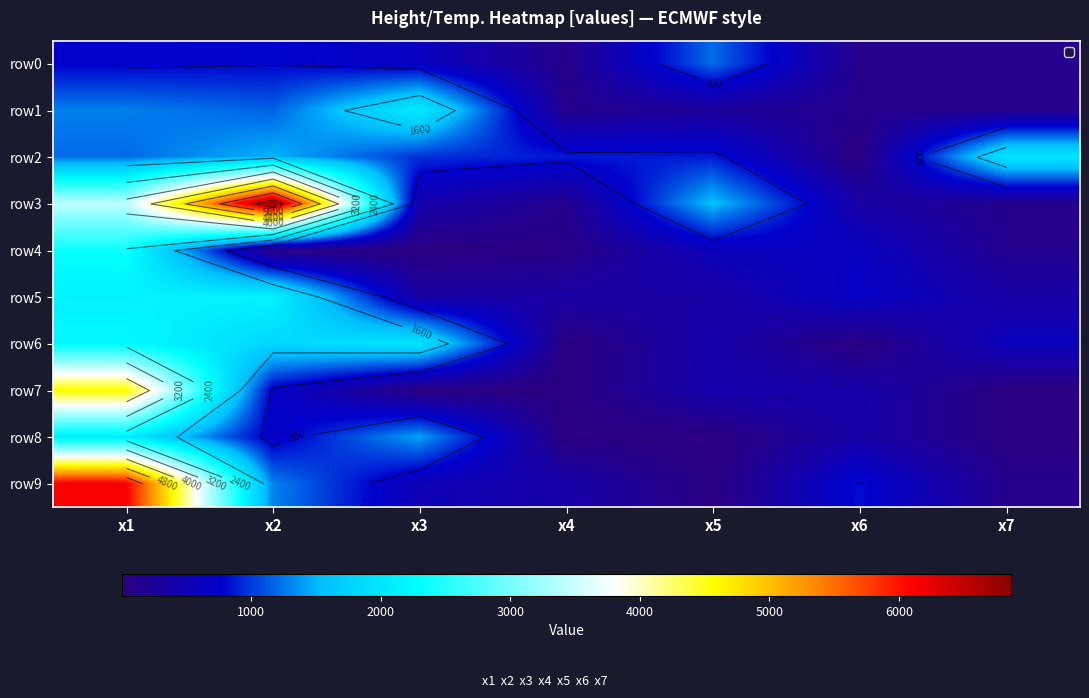

Which series has the largest total across all categories?

row3